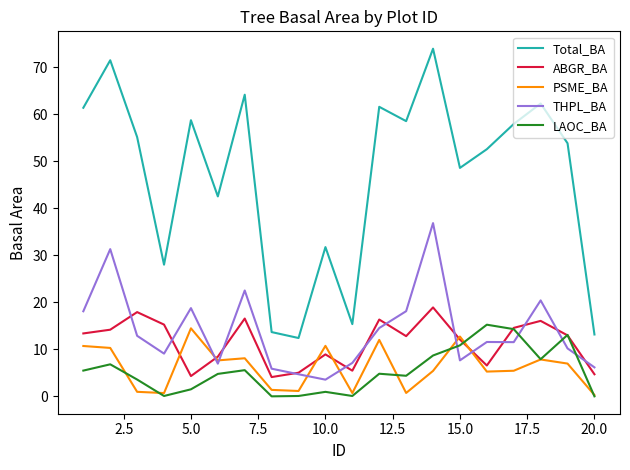

What is the maximum value shown in the chart?

74.0